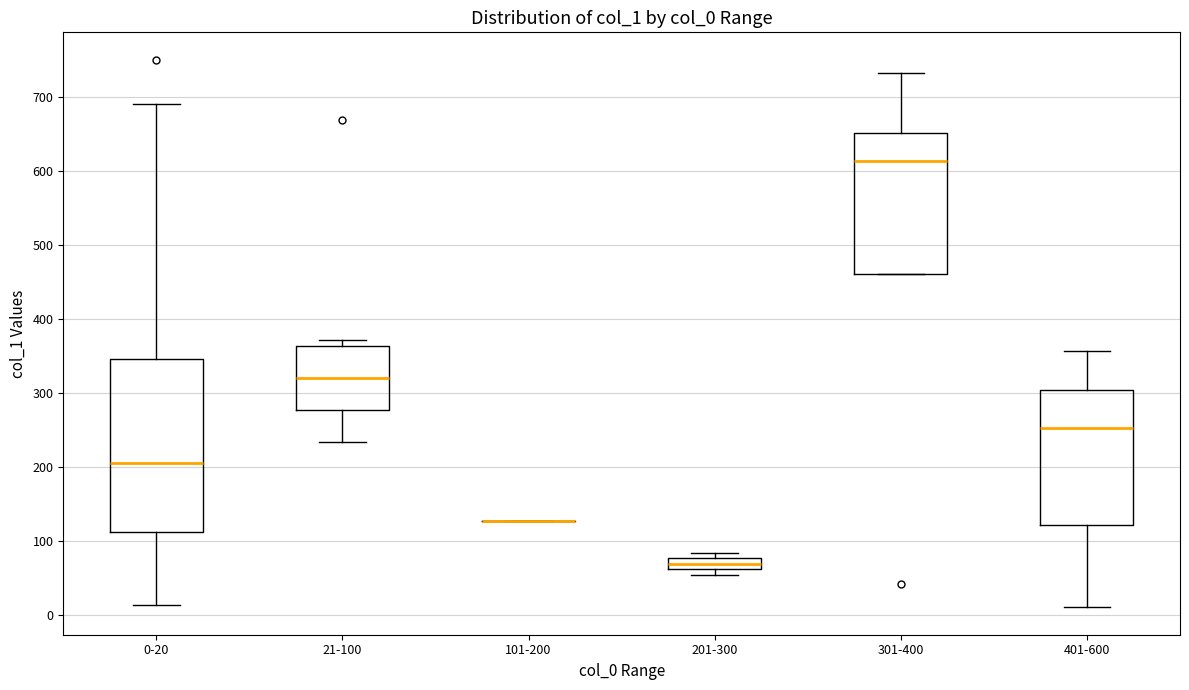

Reading left to right, read every box against the y-axis: the position of its median line, the range the box covers, and the ends of its whiskers. The values are not printed on the chart, so give them approximately, as read against the axis.

0-20: median 210, box 110 to 350, whiskers 10 to 690
21-100: median 320, box 280 to 360, whiskers 230 to 370
101-200: box collapsed to a line at 130, whiskers 130 to 130
201-300: median 70, box 60 to 80, whiskers 50 to 80 (just above the box's upper edge)
301-400: median 610, box 460 to 650, whiskers 460 to 730
401-600: median 250, box 120 to 300, whiskers 10 to 360